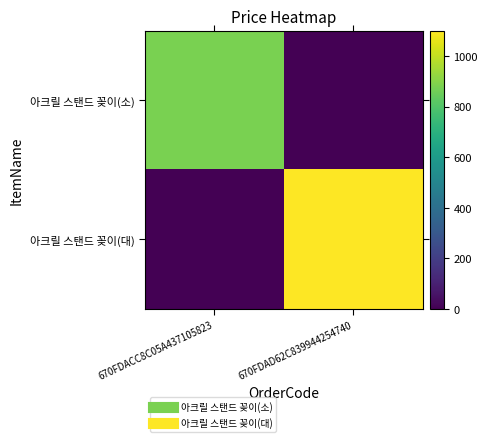

Reading left to right, transcribe all the data shown in this chart.

아크릴 스탠드 꽂이(소): 670FDACC8C05A437105823=880	670FDAD62C839944254740=0
아크릴 스탠드 꽂이(대): 670FDACC8C05A437105823=0	670FDAD62C839944254740=1100